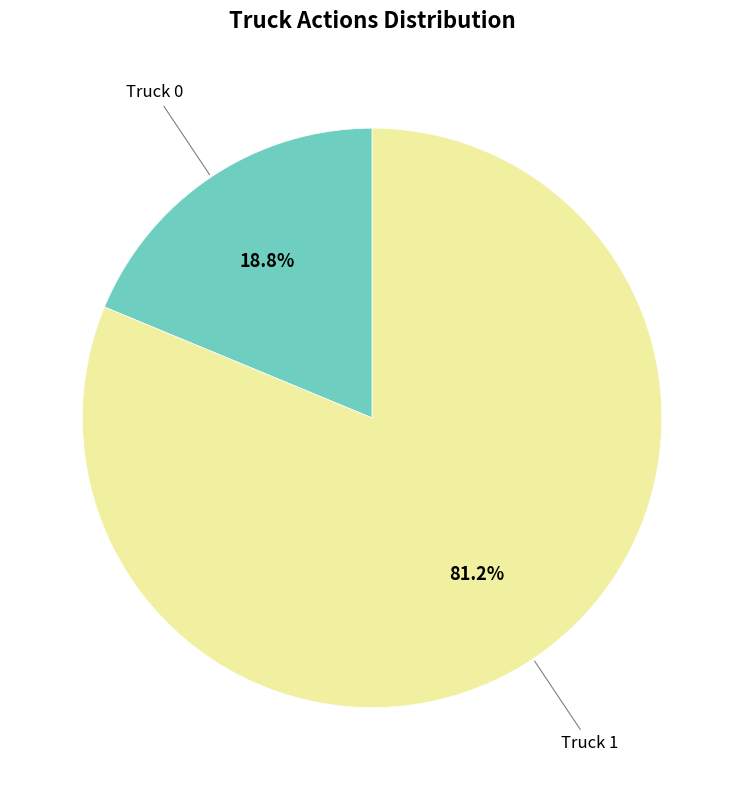

Rank the categories by value from highest to lowest.

Truck 1, Truck 0